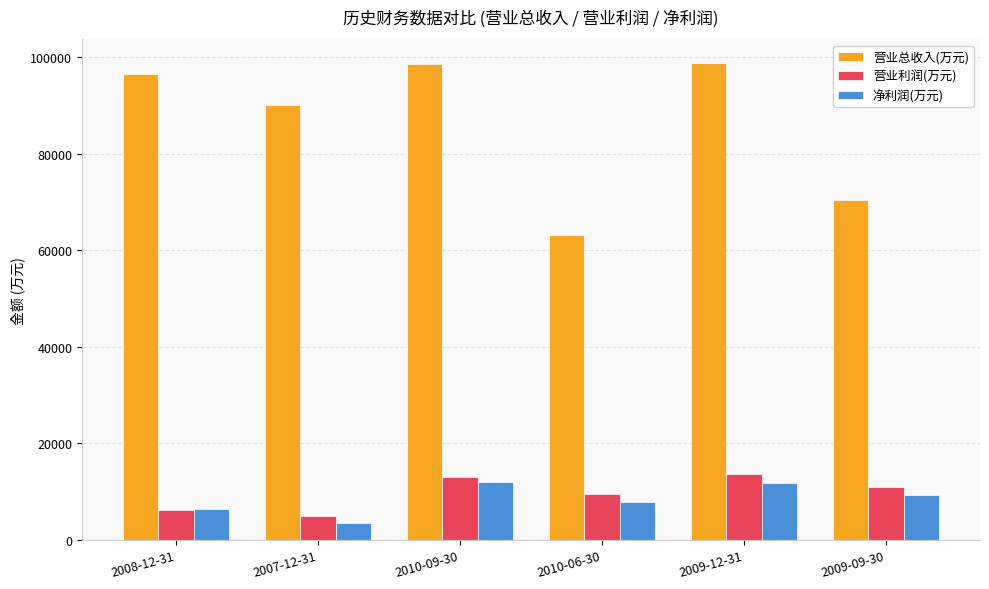

The 营业总收入(万元) series shows 133510 at 2009-12-31. True or false?

False